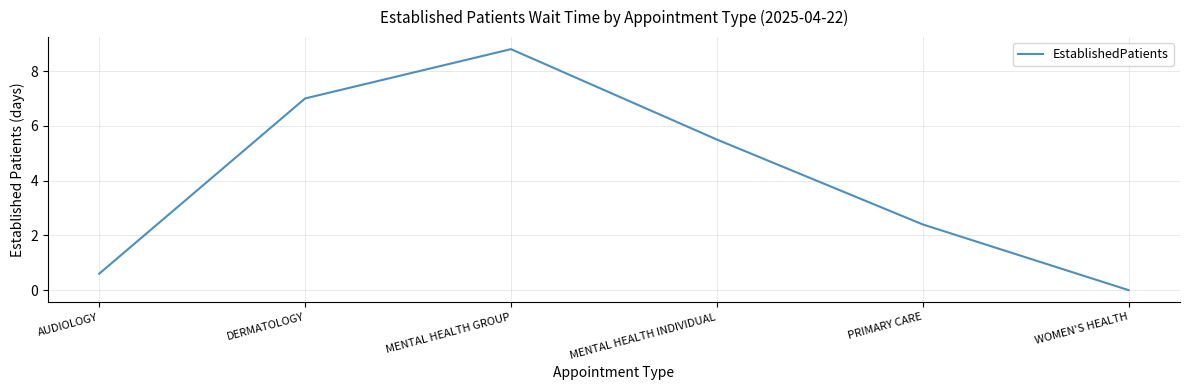

What is the change in value from PRIMARY CARE to WOMEN'S HEALTH?

-2.4